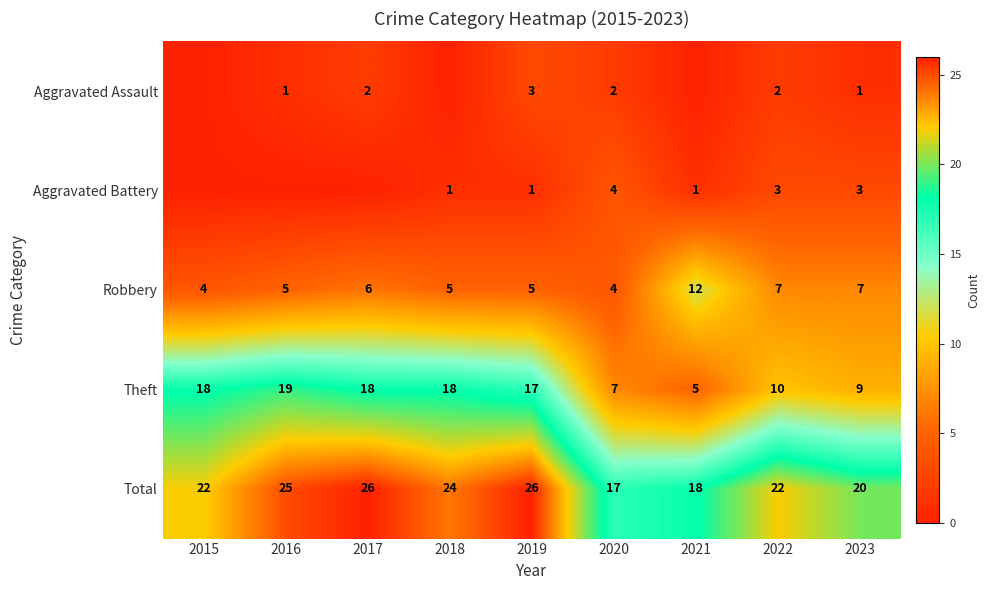

What is the difference between the highest and lowest values at 2023?

19